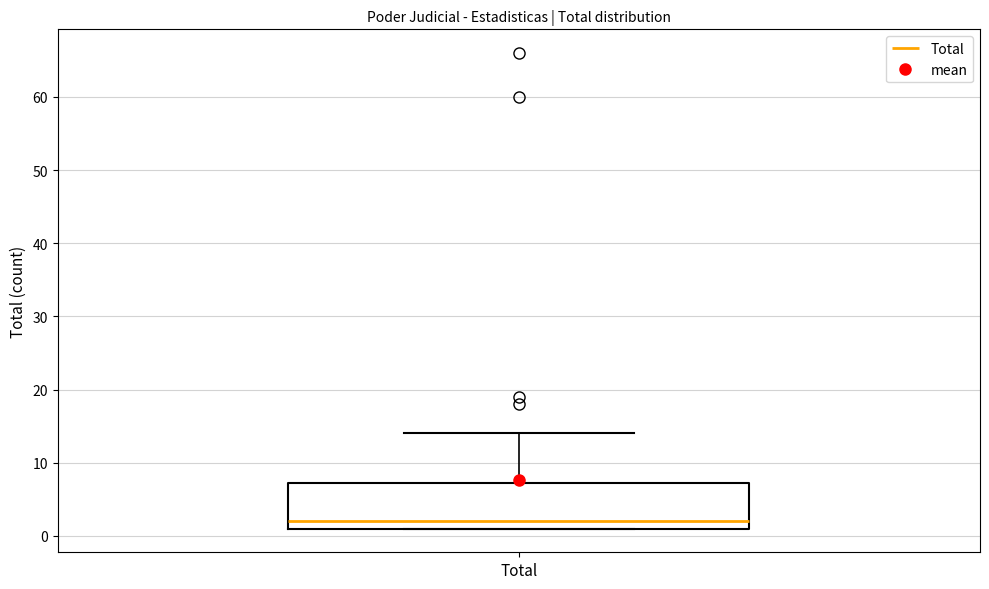

Where does the median line of the box for Total sit on the y-axis? The values are not printed on the chart, so give them approximately, as read against the axis.

2